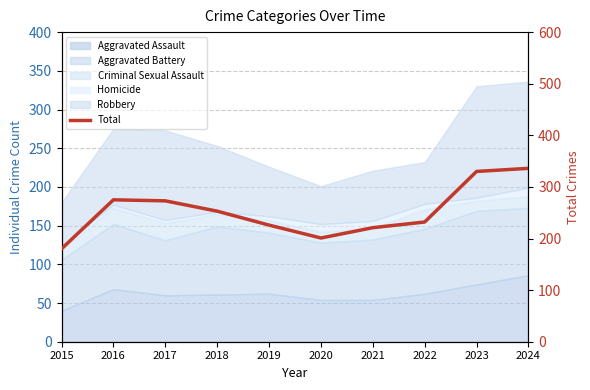

Between 2017 and 2018, which is larger?

2017